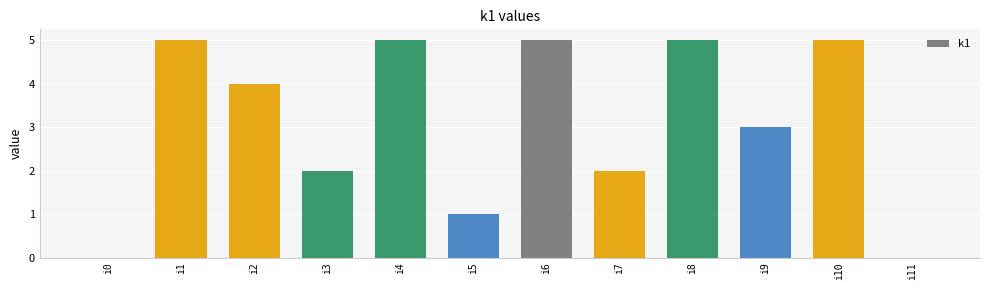

What is the change in value from i0 to i9?

+3